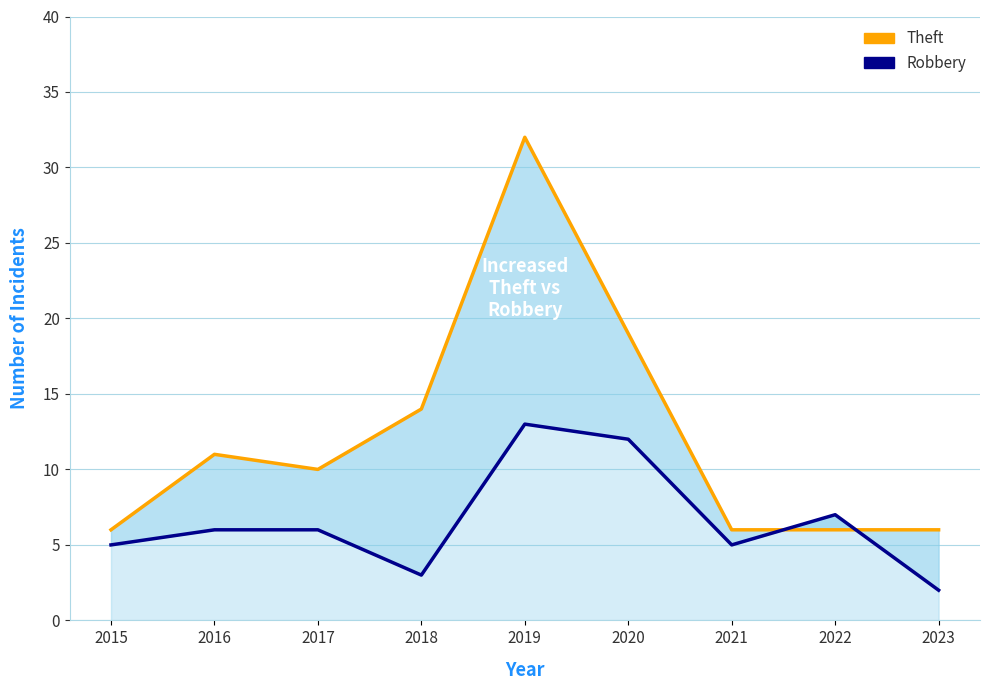

List the labels in order of Robbery value, smallest first.

2023, 2018, 2015, 2021, 2016, 2017, 2022, 2020, 2019